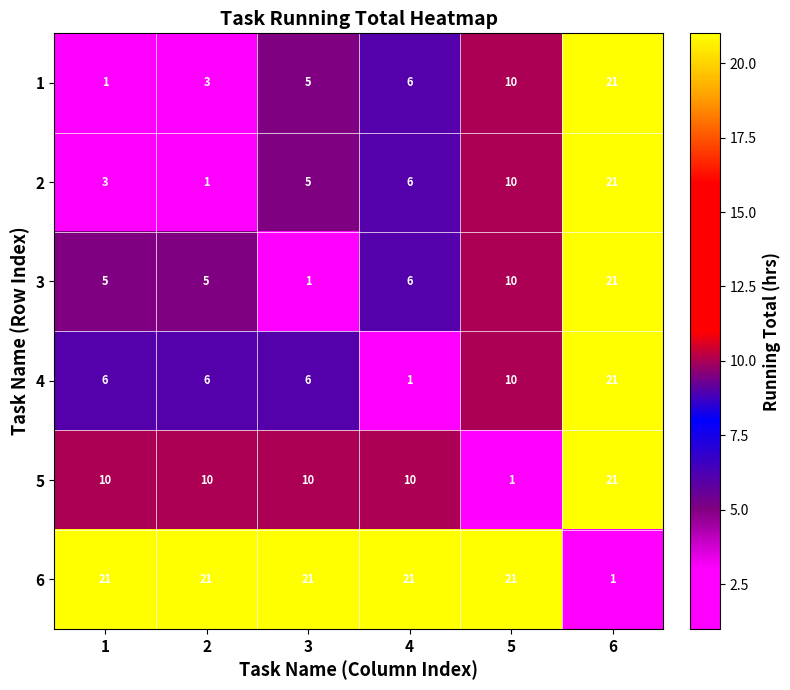

What is the spread (max minus min) of values at 3?

20